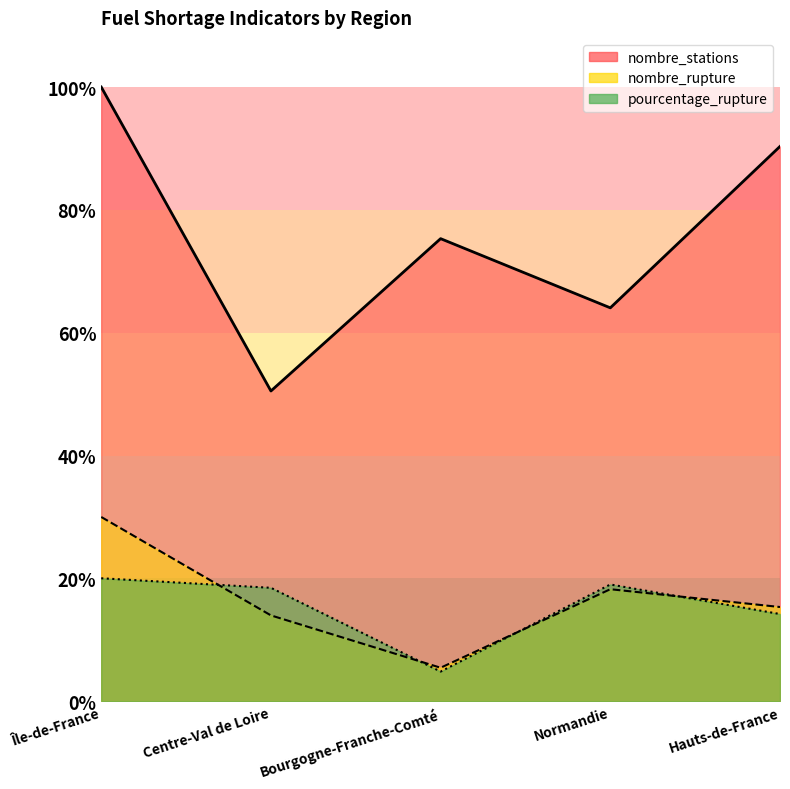

Which series changed the most between Centre-Val de Loire and Normandie?

nombre_stations